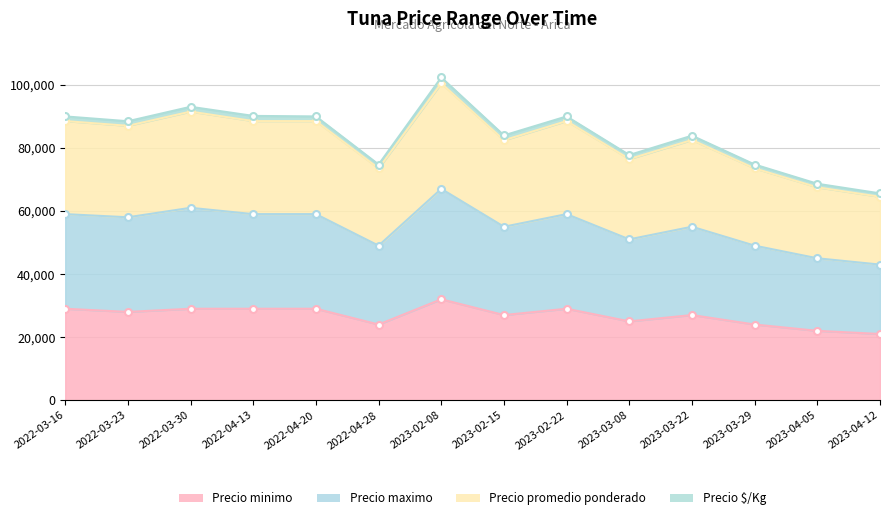

What is the value of the Precio promedio ponderado point at the 13th from the left?

67500